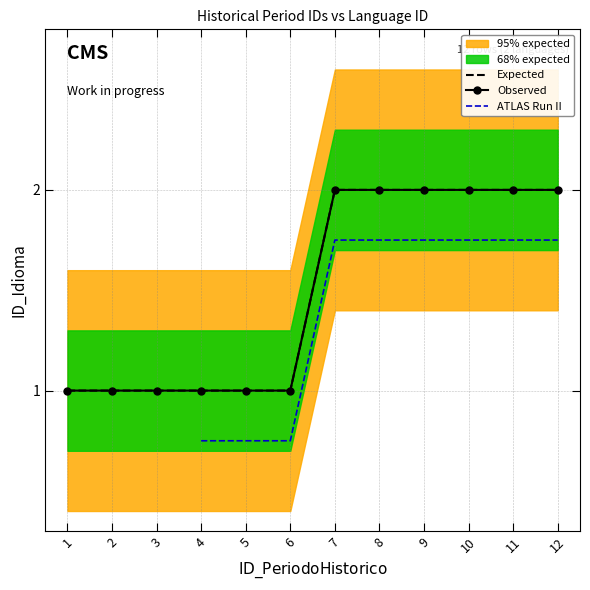

Reading right to left, list all the values displayed in this chart.

2	2	2	2	2	2	1	1	1	1	1	1